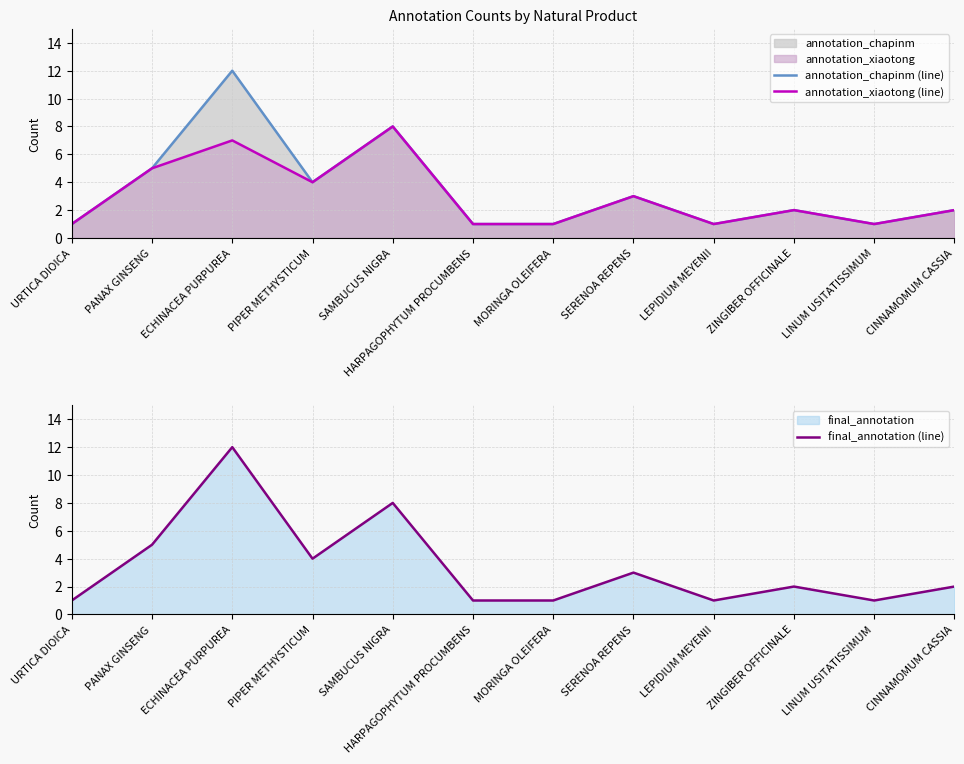

Which series has the widest spread of values?

annotation_chapinm (line)